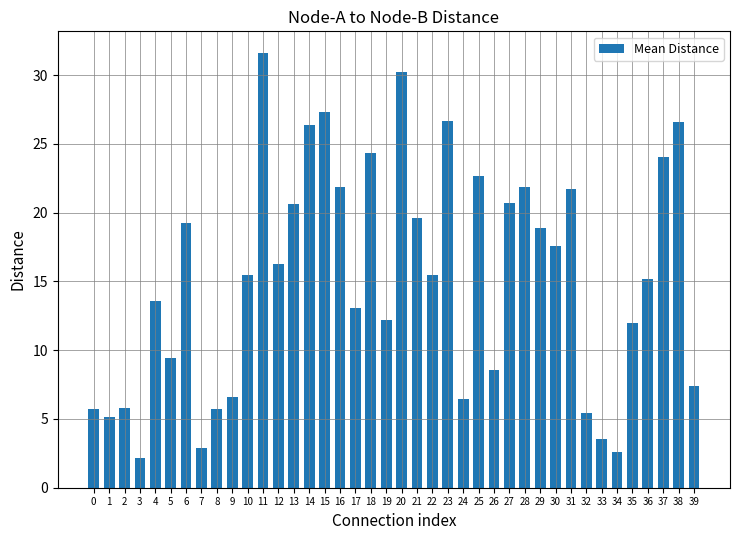

Where does the data first go above 15?

6